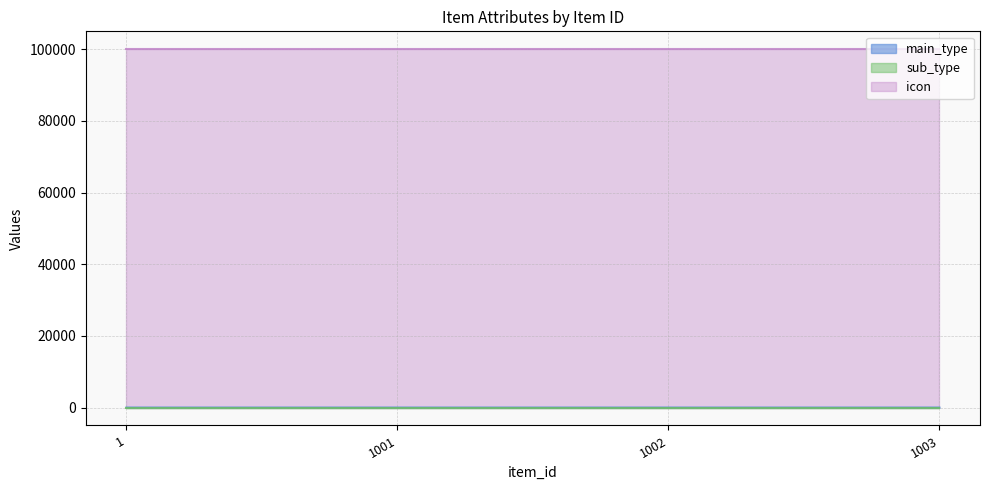

Which has a higher value, 1003 or 1?

1003